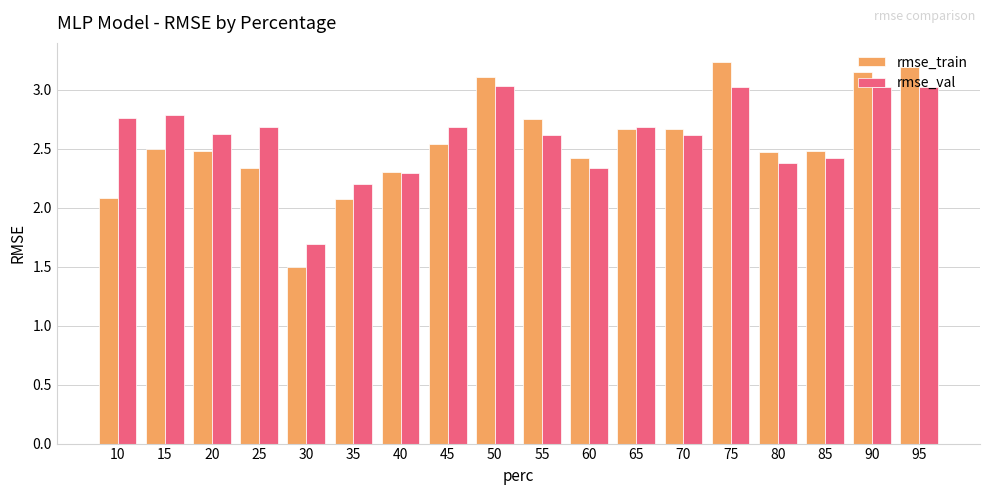

Which series has the largest range (max minus min)?

rmse_train